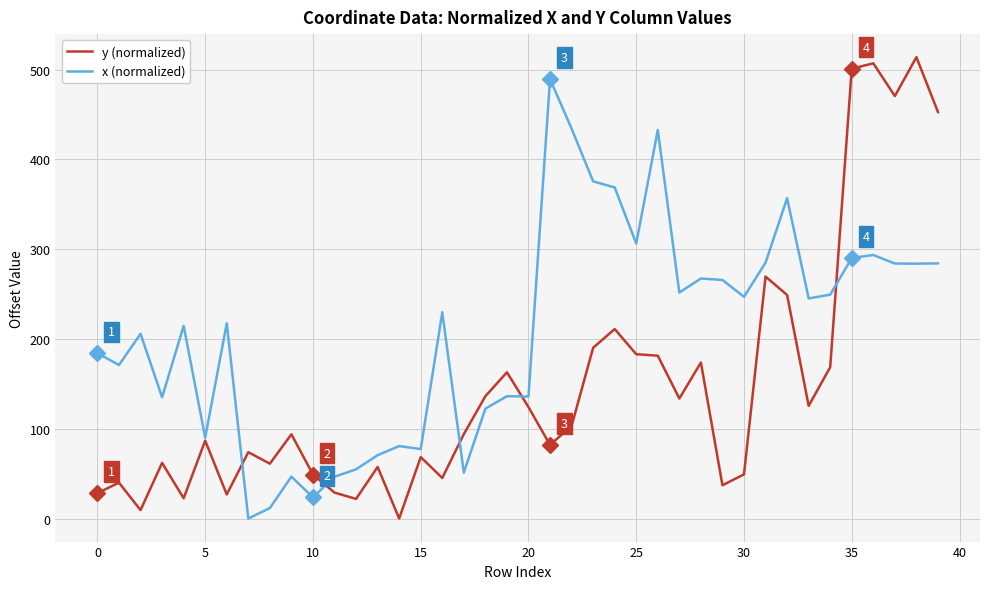

Does the chart display data point markers on the line(s)?

No